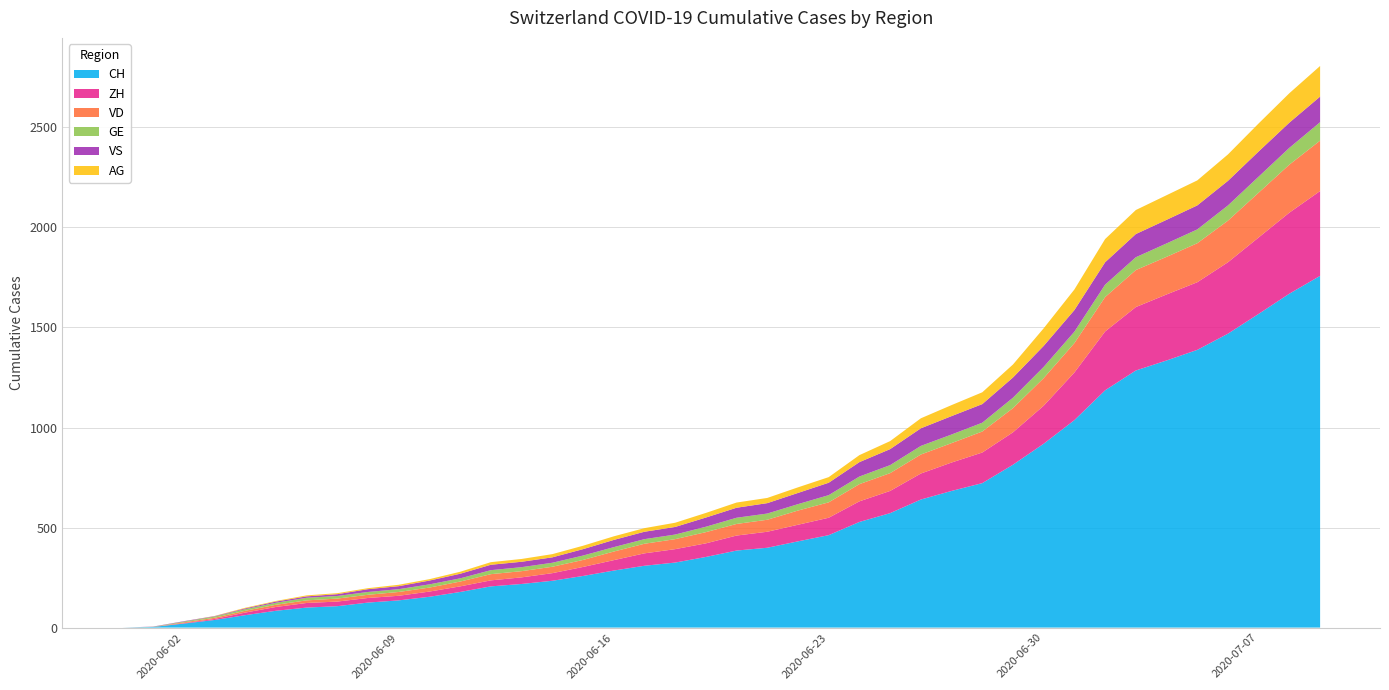

Reading right to left, transcribe all the data shown in this chart.

CH: 2020-07-09=1758	2020-07-08=1669	2020-07-07=1568	2020-07-06=1469	2020-07-05=1388	2020-07-04=1335	2020-07-03=1285	2020-07-02=1186	2020-07-01=1037	2020-06-30=919	2020-06-29=814	2020-06-28=722	2020-06-27=683	2020-06-26=640	2020-06-25=572	2020-06-24=528	2020-06-23=462	2020-06-22=431	2020-06-21=399	2020-06-20=385	2020-06-19=353	2020-06-18=325	2020-06-17=309	2020-06-16=285	2020-06-15=258	2020-06-14=234	2020-06-13=218	2020-06-12=206	2020-06-11=178	2020-06-10=154	2020-06-09=136	2020-06-08=125	2020-06-07=107	2020-06-06=100	2020-06-05=84	2020-06-04=62	2020-06-03=38	2020-06-02=20	2020-06-01=3	2020-05-31=0
ZH: 2020-07-09=424	2020-07-08=405	2020-07-07=382	2020-07-06=357	2020-07-05=338	2020-07-04=330	2020-07-03=317	2020-07-02=294	2020-07-01=238	2020-06-30=190	2020-06-29=162	2020-06-28=153	2020-06-27=142	2020-06-26=130	2020-06-25=111	2020-06-24=103	2020-06-23=87	2020-06-22=83	2020-06-21=80	2020-06-20=75	2020-06-19=68	2020-06-18=67	2020-06-17=62	2020-06-16=52	2020-06-15=45	2020-06-14=38	2020-06-13=33	2020-06-12=30	2020-06-11=28	2020-06-10=26	2020-06-09=23	2020-06-08=23	2020-06-07=23	2020-06-06=23	2020-06-05=19	2020-06-04=13	2020-06-03=5	2020-06-02=2	2020-06-01=0	2020-05-31=0
VD: 2020-07-09=252	2020-07-08=240	2020-07-07=224	2020-07-06=208	2020-07-05=195	2020-07-04=188	2020-07-03=185	2020-07-02=172	2020-07-01=147	2020-06-30=138	2020-06-29=121	2020-06-28=105	2020-06-27=97	2020-06-26=95	2020-06-25=89	2020-06-24=86	2020-06-23=77	2020-06-22=71	2020-06-21=60	2020-06-20=58	2020-06-19=56	2020-06-18=50	2020-06-17=48	2020-06-16=43	2020-06-15=35	2020-06-14=32	2020-06-13=31	2020-06-12=31	2020-06-11=24	2020-06-10=20	2020-06-09=19	2020-06-08=16	2020-06-07=15	2020-06-06=13	2020-06-05=11	2020-06-04=9	2020-06-03=6	2020-06-02=4	2020-06-01=0	2020-05-31=0
GE: 2020-07-09=92	2020-07-08=84	2020-07-07=80	2020-07-06=76	2020-07-05=69	2020-07-04=67	2020-07-03=64	2020-07-02=62	2020-07-01=57	2020-06-30=56	2020-06-29=52	2020-06-28=44	2020-06-27=43	2020-06-26=43	2020-06-25=40	2020-06-24=38	2020-06-23=36	2020-06-22=32	2020-06-21=31	2020-06-20=31	2020-06-19=27	2020-06-18=23	2020-06-17=23	2020-06-16=22	2020-06-15=22	2020-06-14=20	2020-06-13=20	2020-06-12=20	2020-06-11=16	2020-06-10=16	2020-06-09=14	2020-06-08=14	2020-06-07=13	2020-06-06=13	2020-06-05=10	2020-06-04=8	2020-06-03=6	2020-06-02=4	2020-06-01=1	2020-05-31=0
VS: 2020-07-09=128	2020-07-08=126	2020-07-07=126	2020-07-06=123	2020-07-05=120	2020-07-04=118	2020-07-03=116	2020-07-02=112	2020-07-01=108	2020-06-30=105	2020-06-29=101	2020-06-28=93	2020-06-27=92	2020-06-26=88	2020-06-25=80	2020-06-24=72	2020-06-23=62	2020-06-22=56	2020-06-21=52	2020-06-20=50	2020-06-19=46	2020-06-18=38	2020-06-17=37	2020-06-16=36	2020-06-15=32	2020-06-14=27	2020-06-13=27	2020-06-12=27	2020-06-11=23	2020-06-10=19	2020-06-09=15	2020-06-08=14	2020-06-07=9	2020-06-06=7	2020-06-05=6	2020-06-04=4	2020-06-03=2	2020-06-02=2	2020-06-01=1	2020-05-31=0
AG: 2020-07-09=153	2020-07-08=147	2020-07-07=140	2020-07-06=132	2020-07-05=125	2020-07-04=123	2020-07-03=120	2020-07-02=116	2020-07-01=103	2020-06-30=88	2020-06-29=65	2020-06-28=59	2020-06-27=55	2020-06-26=50	2020-06-25=40	2020-06-24=35	2020-06-23=28	2020-06-22=28	2020-06-21=26	2020-06-20=26	2020-06-19=23	2020-06-18=21	2020-06-17=18	2020-06-16=18	2020-06-15=17	2020-06-14=16	2020-06-13=14	2020-06-12=13	2020-06-11=10	2020-06-10=7	2020-06-09=7	2020-06-08=5	2020-06-07=5	2020-06-06=5	2020-06-05=3	2020-06-04=3	2020-06-03=1	2020-06-02=0	2020-06-01=0	2020-05-31=0